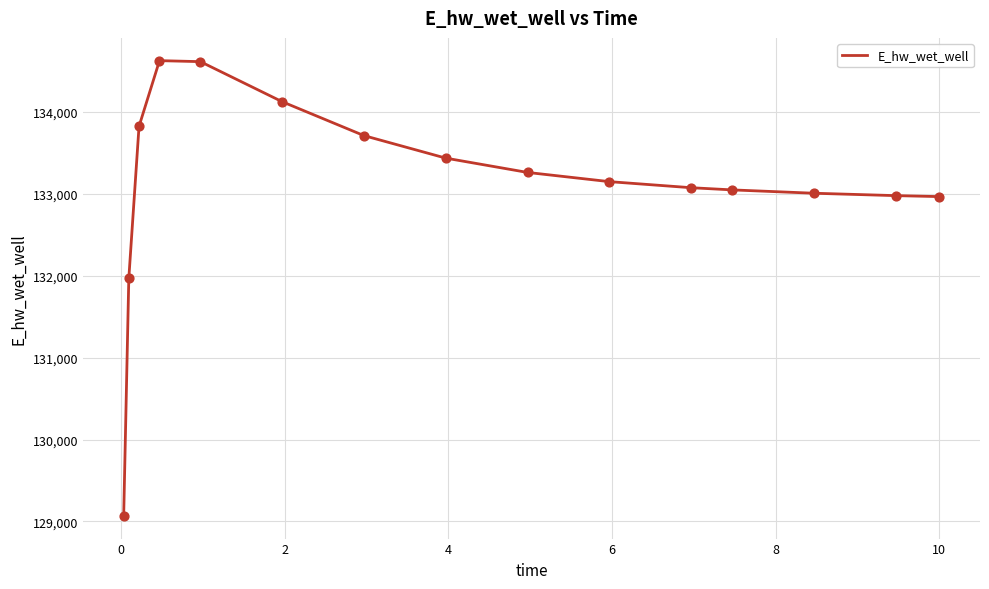

What is the minimum value shown in the chart?

129068.8